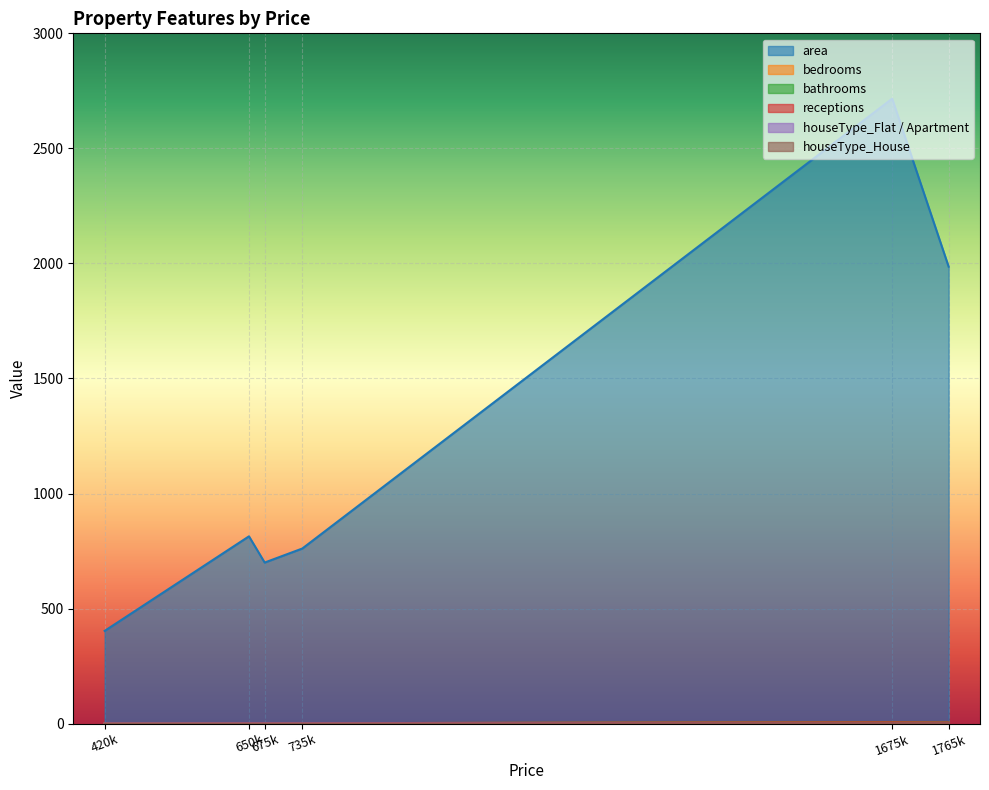

Which series has the widest spread of values?

area